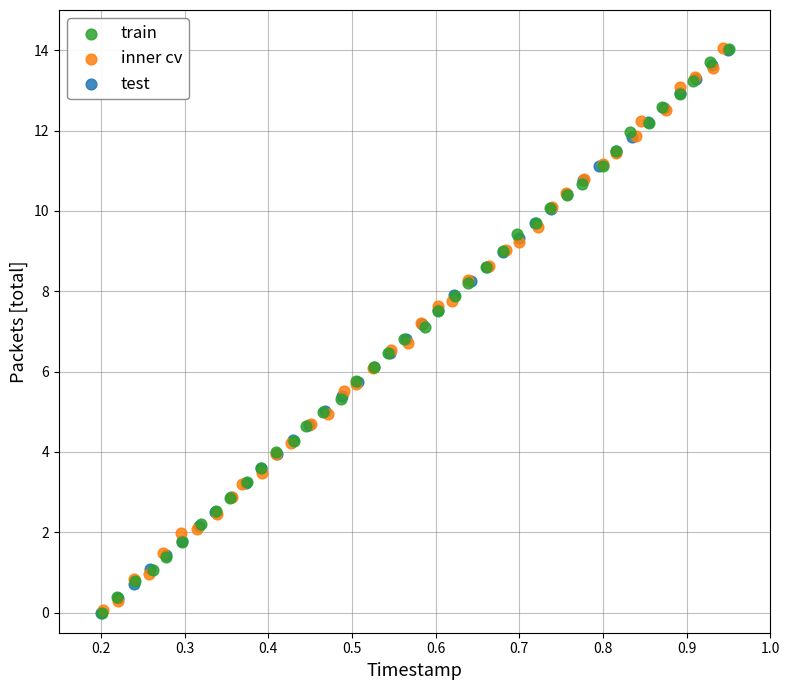

Which series has the largest Y range (max minus min)?

train